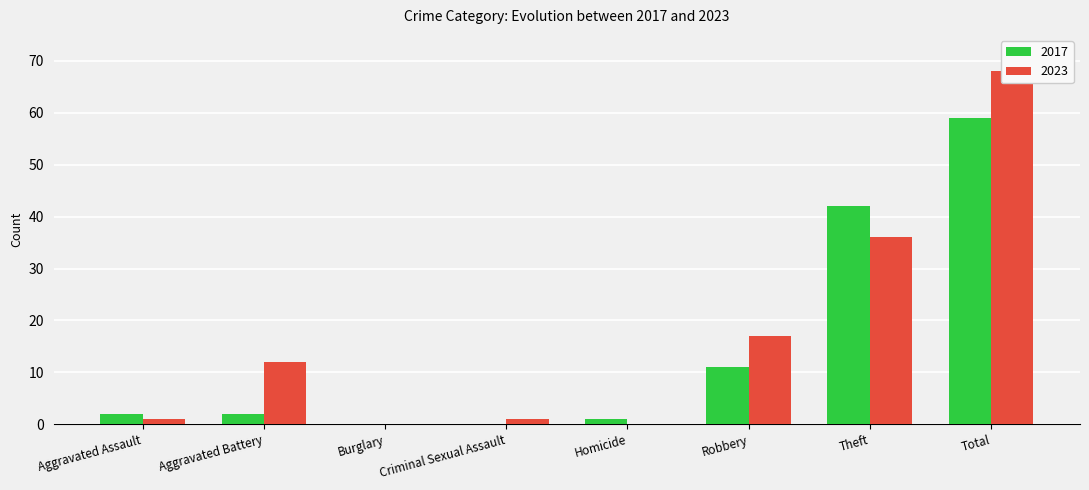

Are the bars horizontal?

No